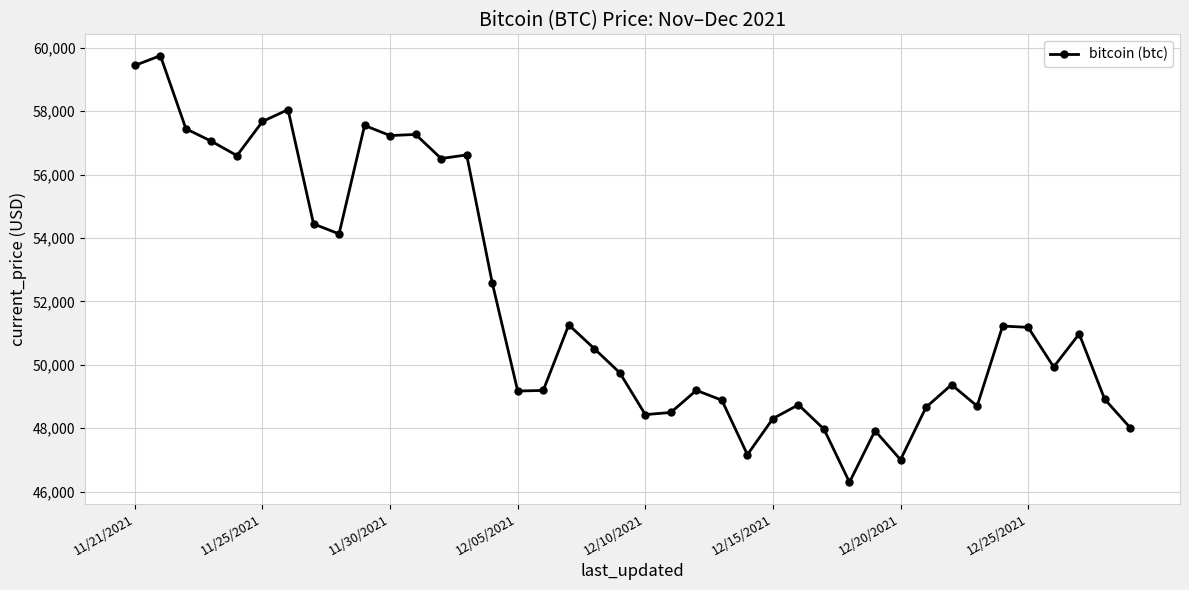

Does the chart display data point markers on the line(s)?

Yes